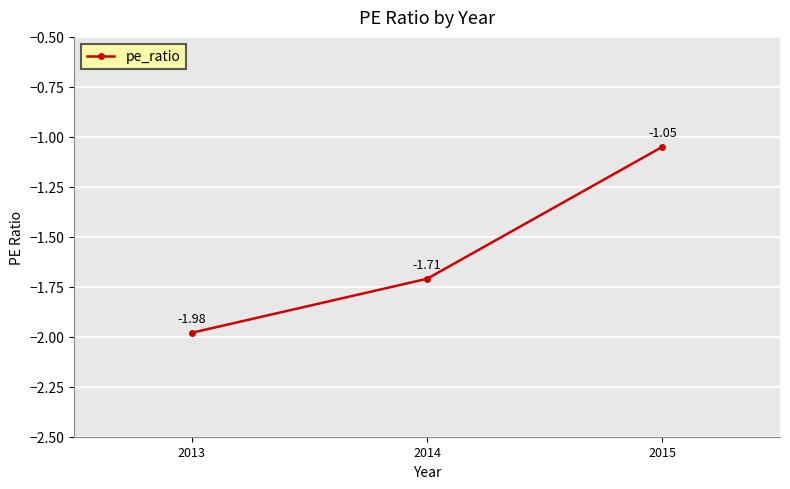

Is it true that the value at 2014 is -1.7?

True